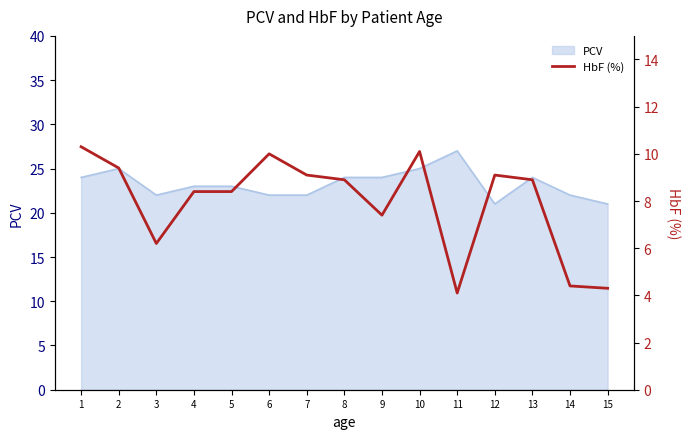

What is the change in value from 4 to 10?

+1.7